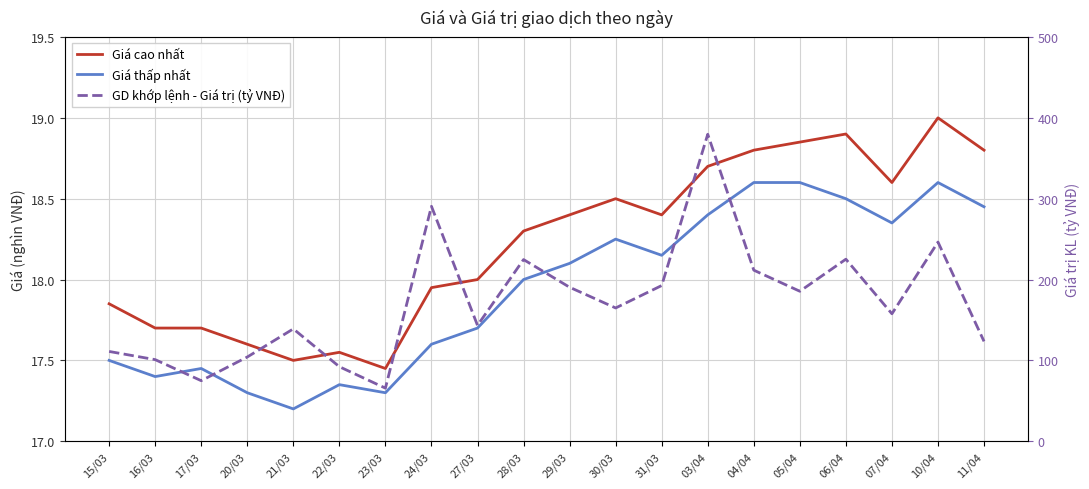

The value of Giá cao nhất at 05/04 is 18.9. True or false?

True